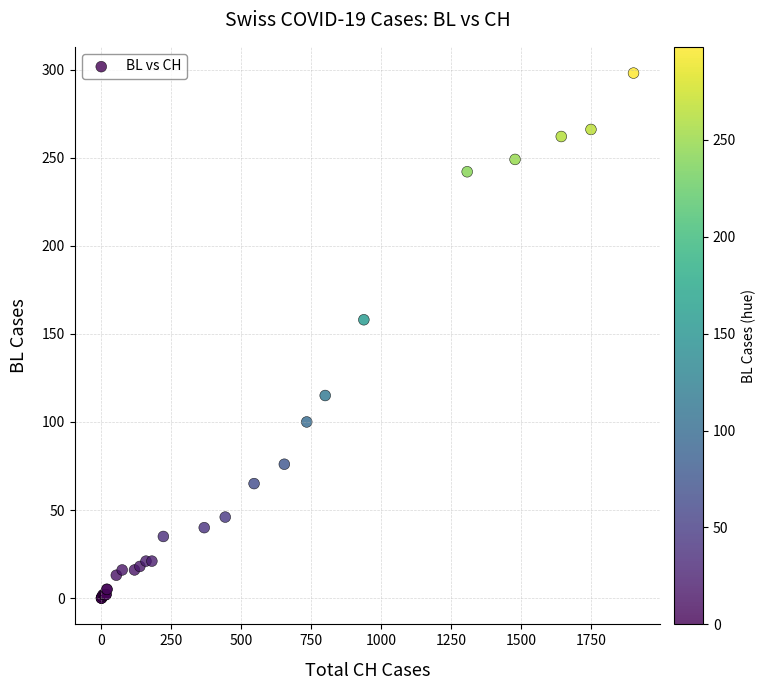

What Y value in the scatter plot is closest to 149?

158